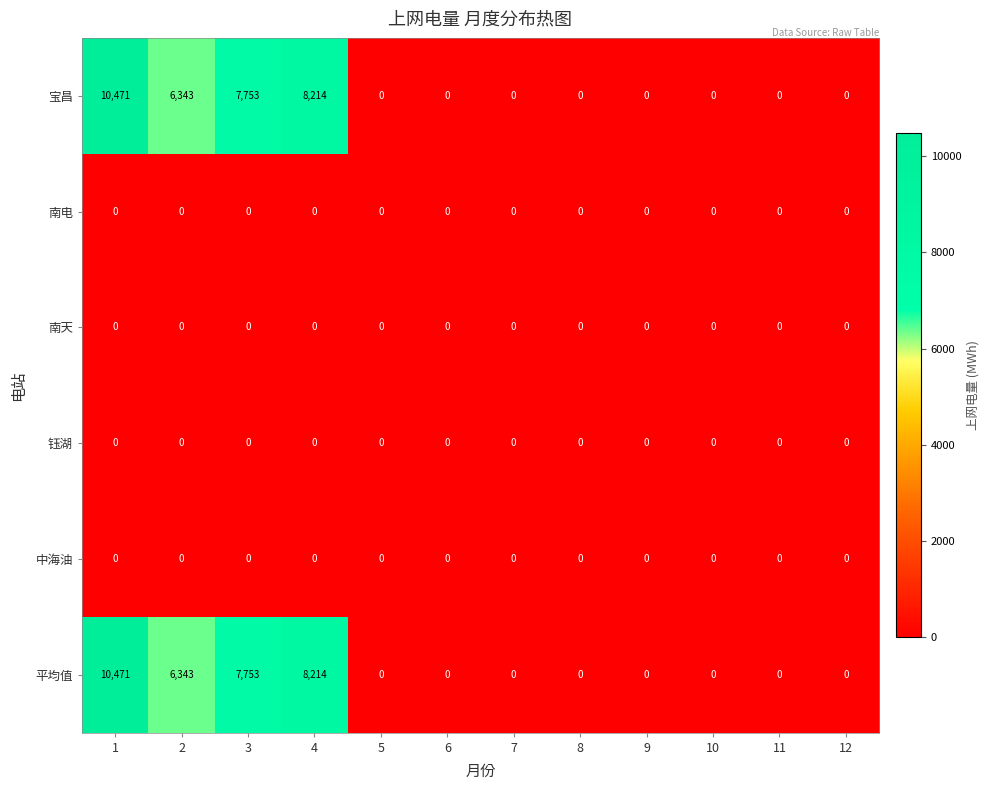

At how many categories does at least one series exceed 4218?

4